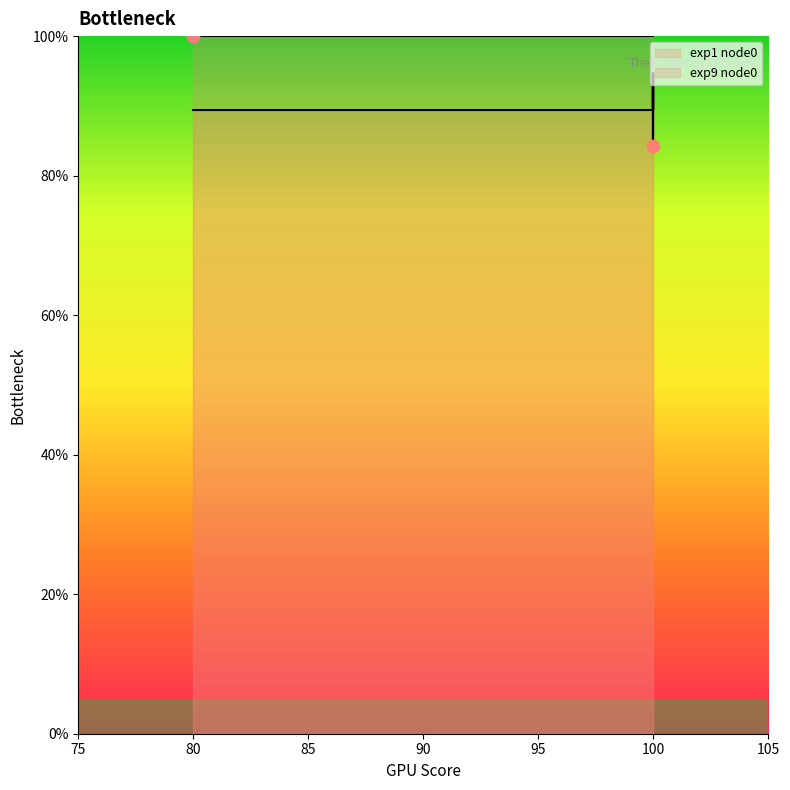

What is the ratio of the value at 100 to the value at 100?

0.9